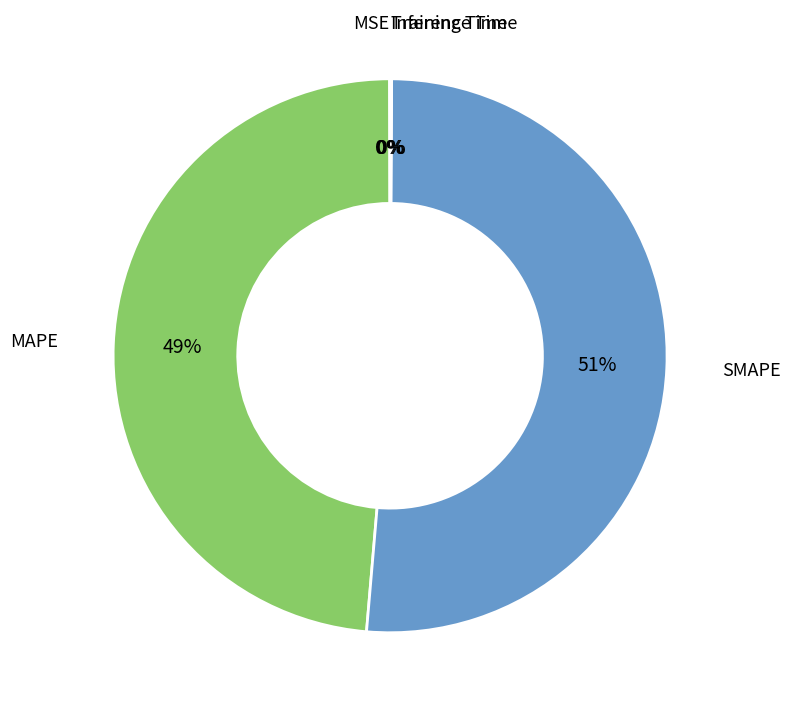

To the nearest percent, what is the difference between the largest and smallest slice percentages?

51%